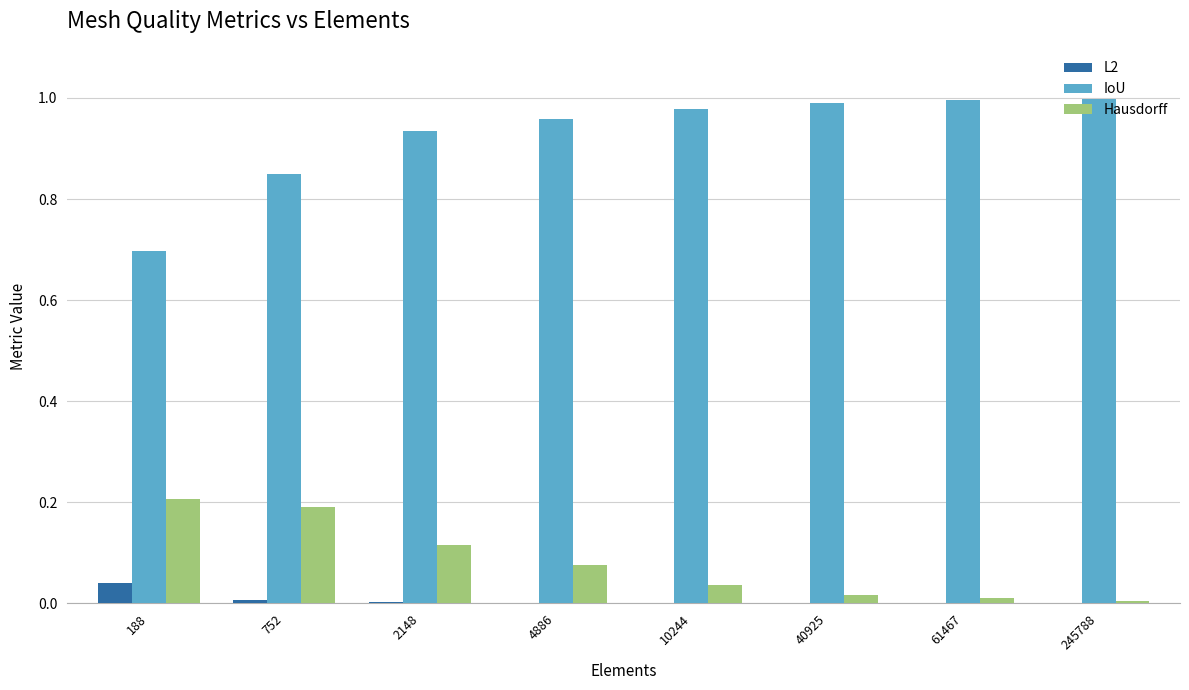

Between 188 and 10244, which series saw the biggest shift?

IoU